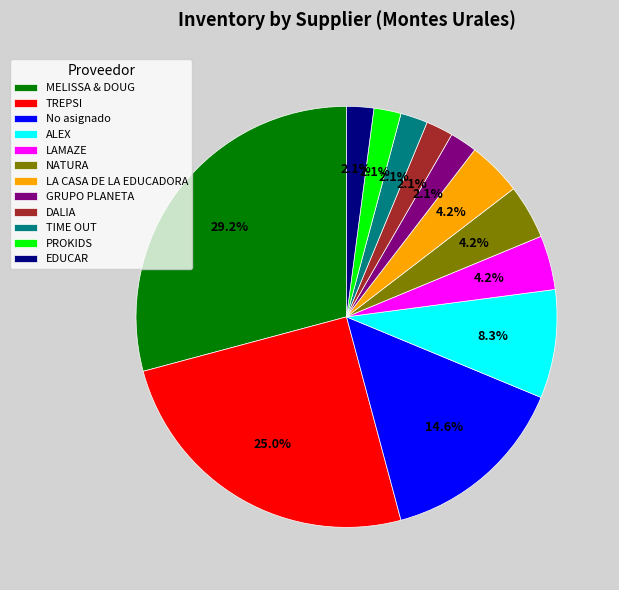

Between No asignado and LAMAZE, which is larger?

No asignado